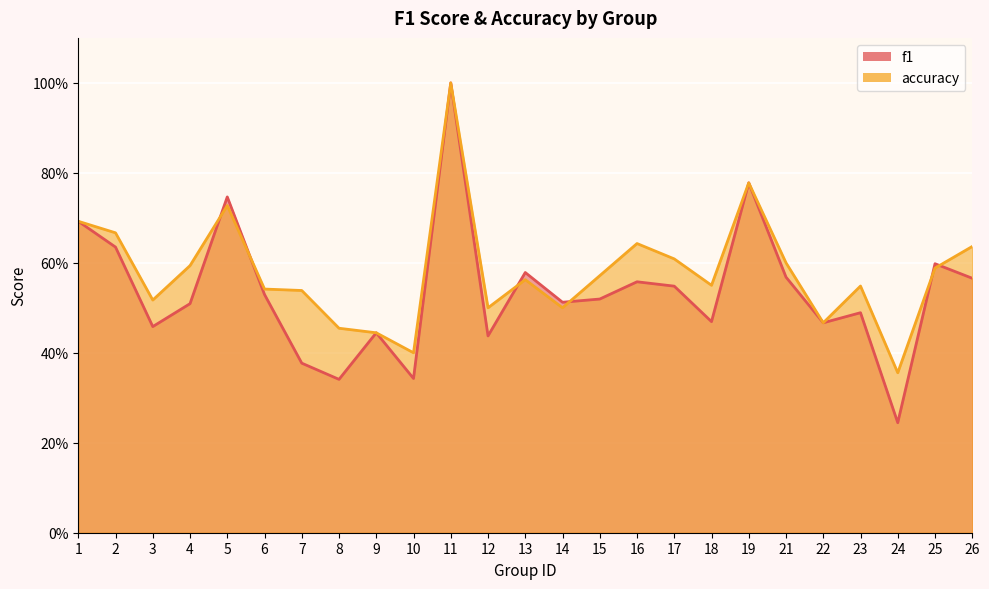

Is it true that f1 equals 0.8 at 4?

False